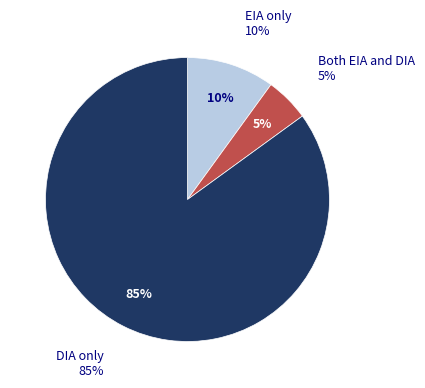

What percentage is the EIA slice, to the nearest percent?

10%